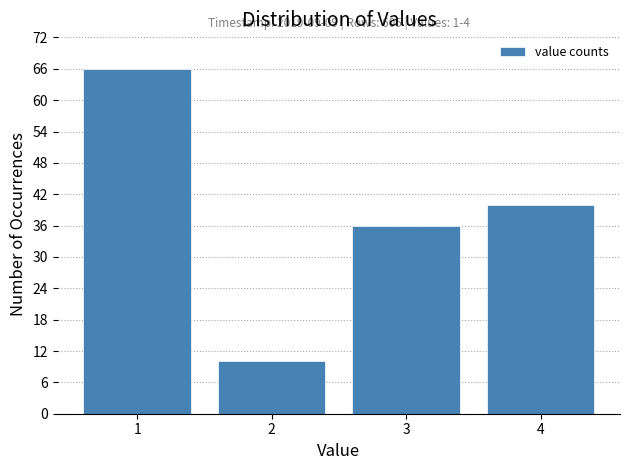

Reading left to right, extract all data points from this chart.

1=66	2=10	3=36	4=40